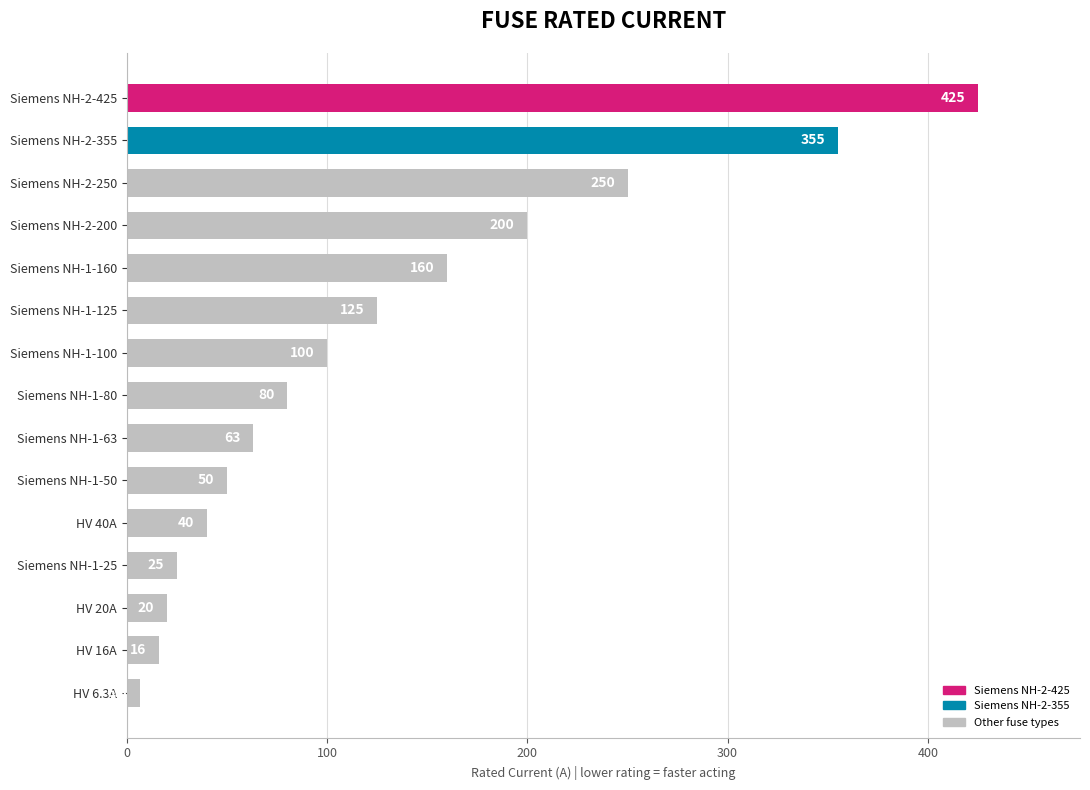

Where is the data nearest to the value 215?

Siemens NH-2-200